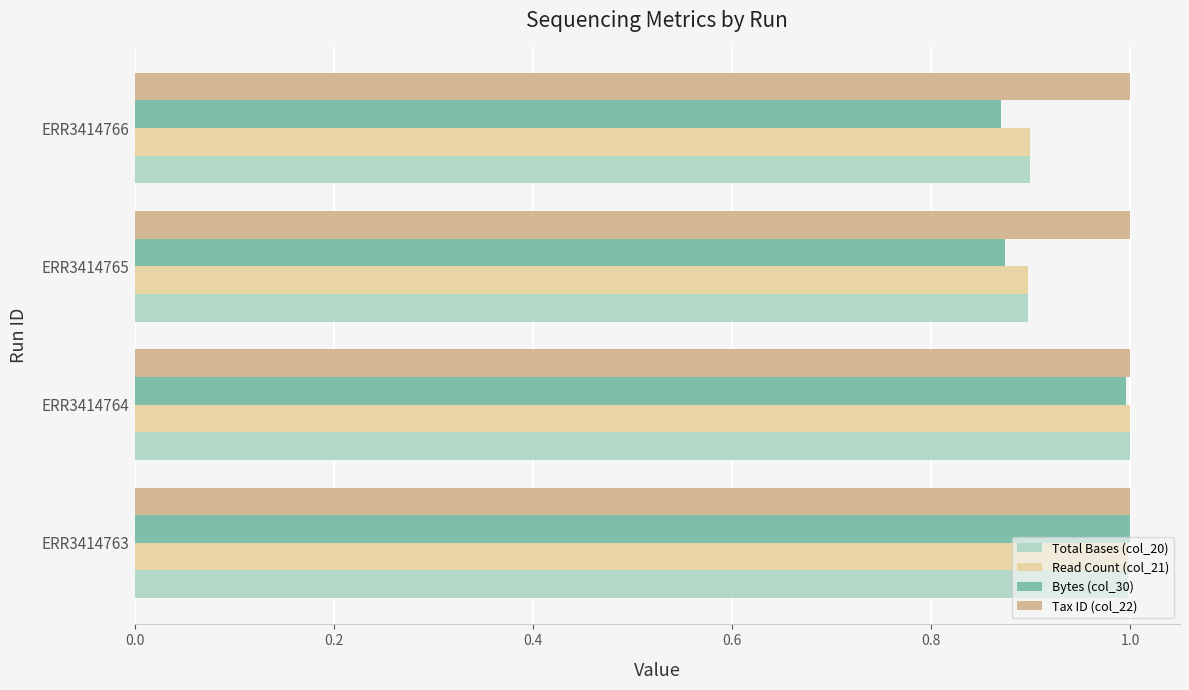

Count the number of categories in the chart.

4